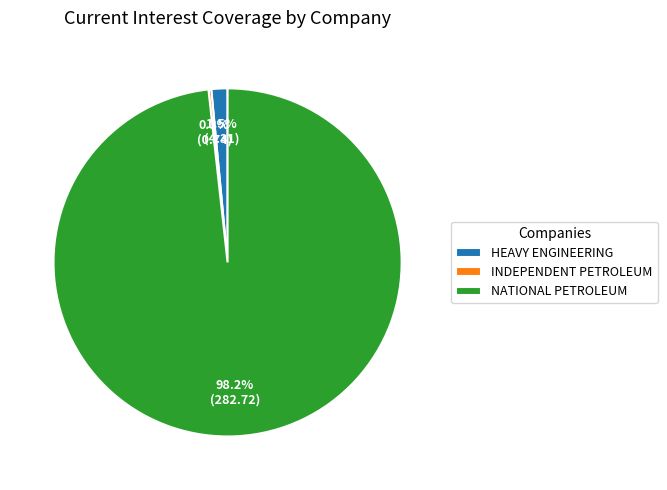

Which slice is the largest?

NATIONAL PETROLEUM